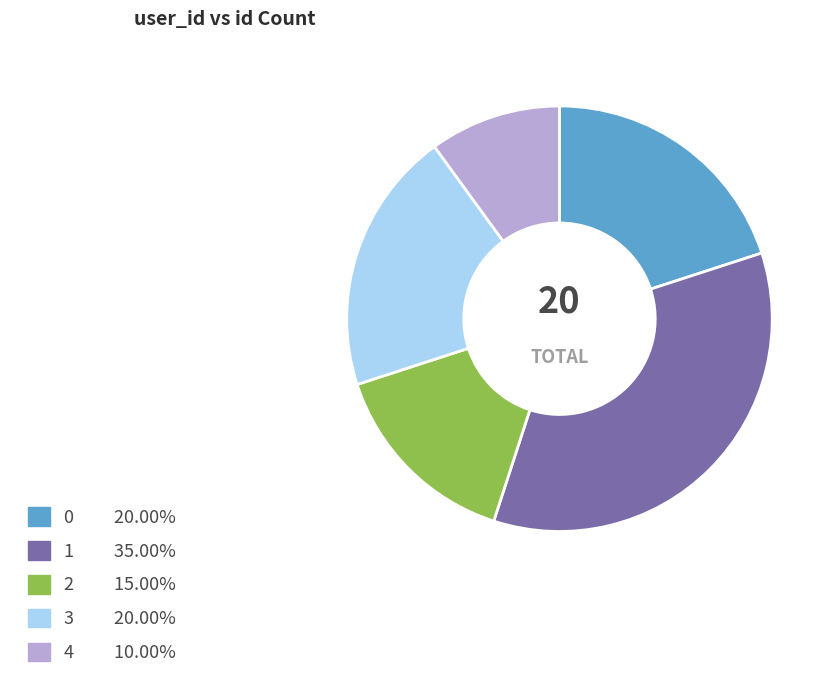

Combined, do 3 and 4 account for over 50%?

No